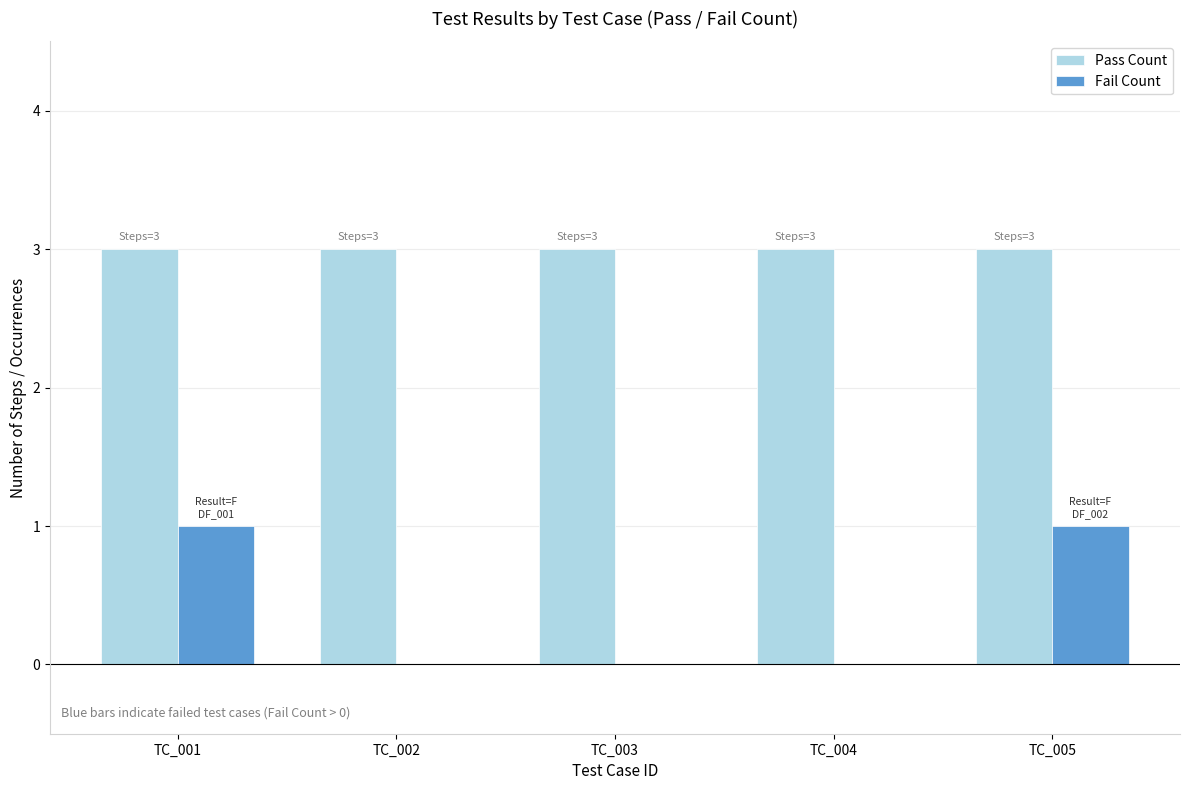

What value does the Pass Count series have at TC_002?

3